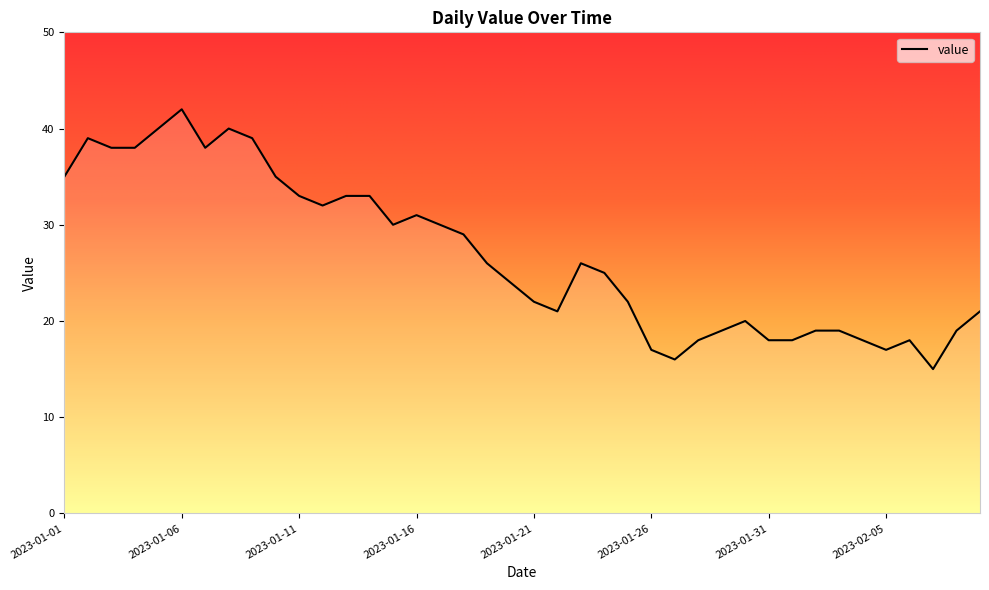

What is the smallest value displayed?

15